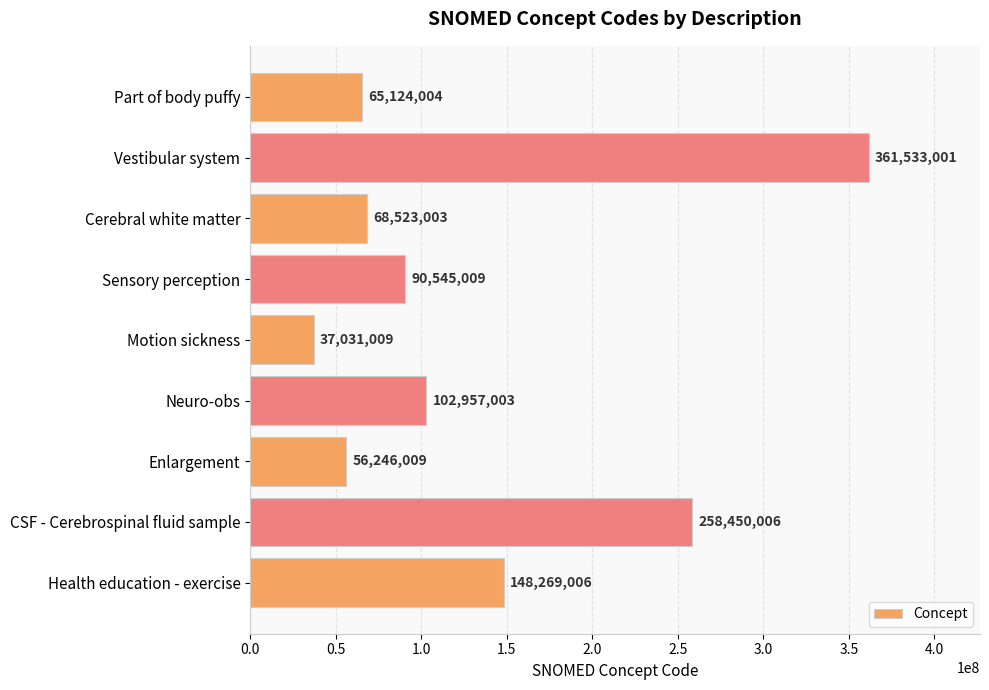

Is it true that the value at Enlargement is 75126432?

False